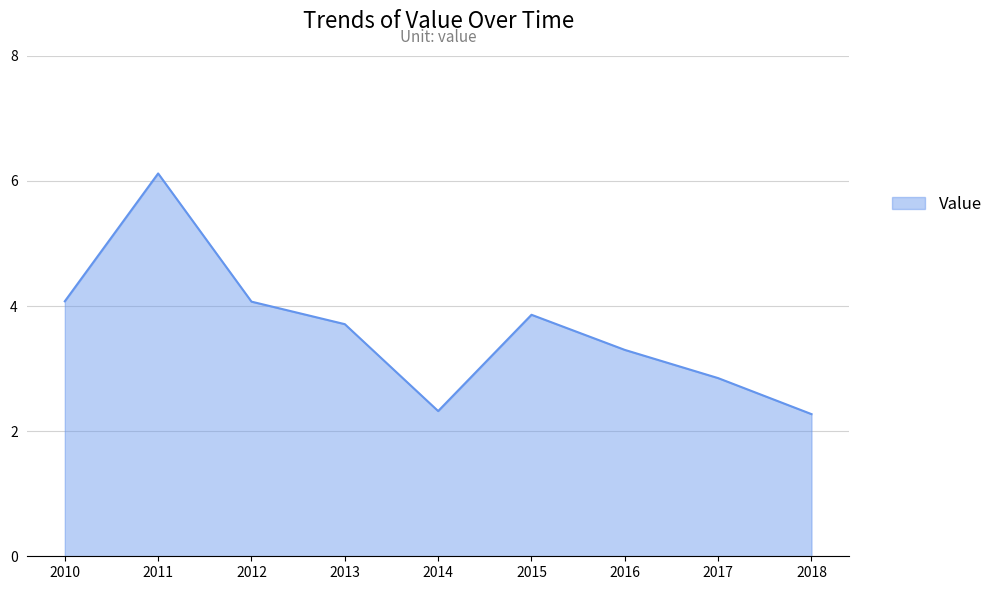

The value at 2012 is 6.2. True or false?

False